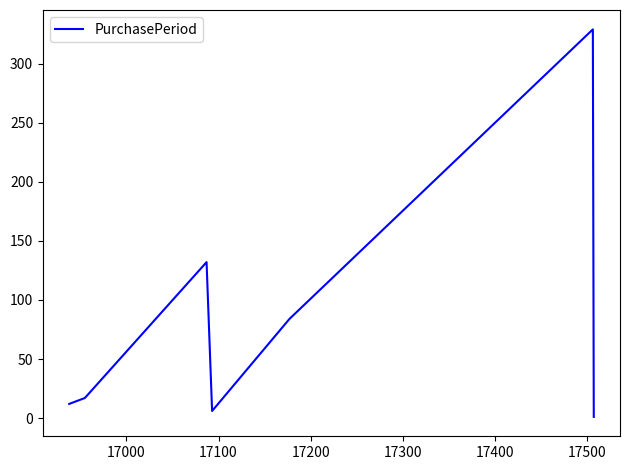

Reading right to left, extract all data points from this chart.

1	329	84	6	132	17	12